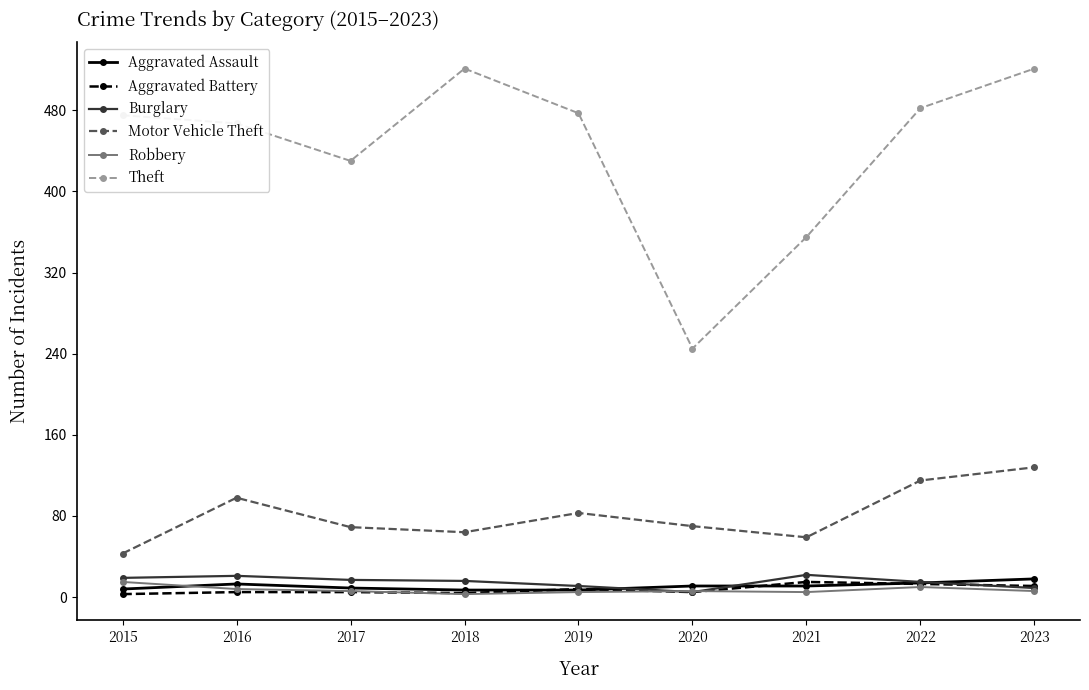

True or false: Burglary and Theft intersect in this chart.

False